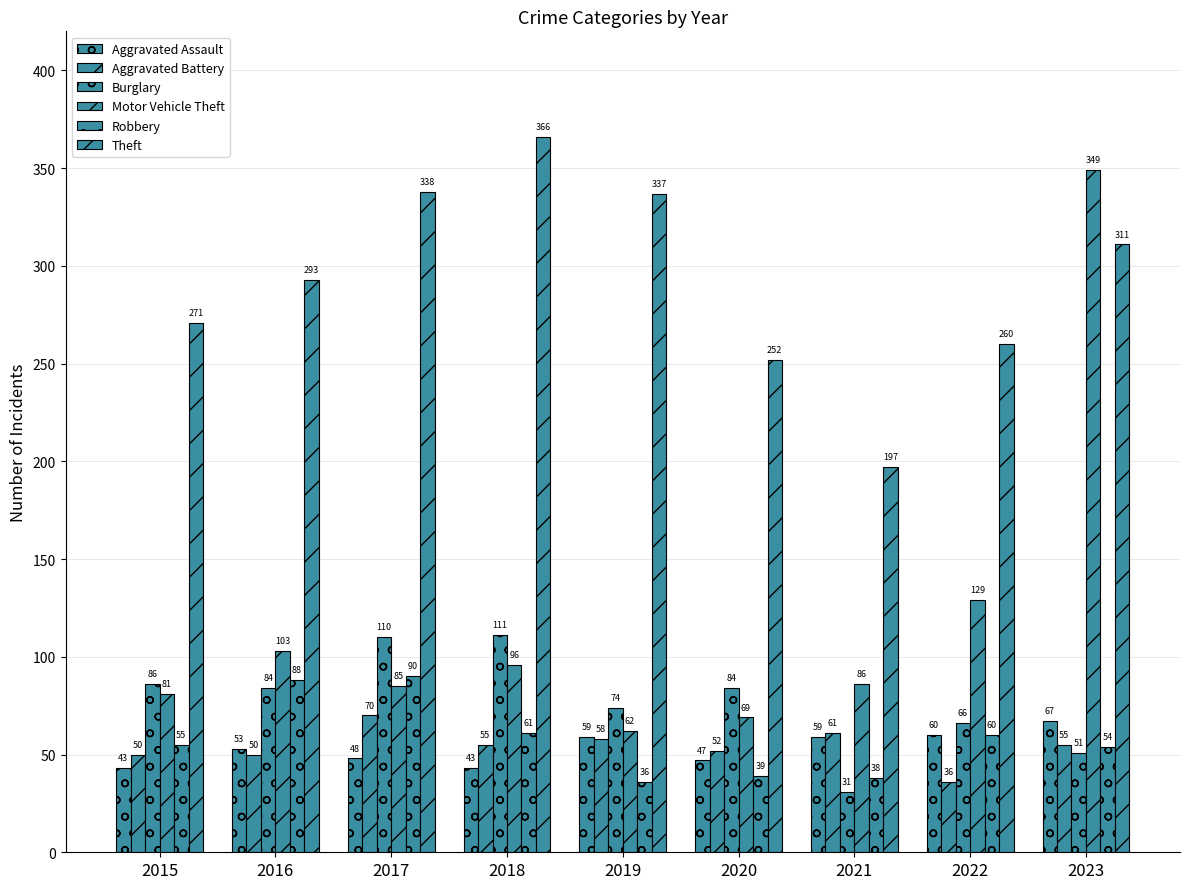

What is the maximum value for Robbery?

90